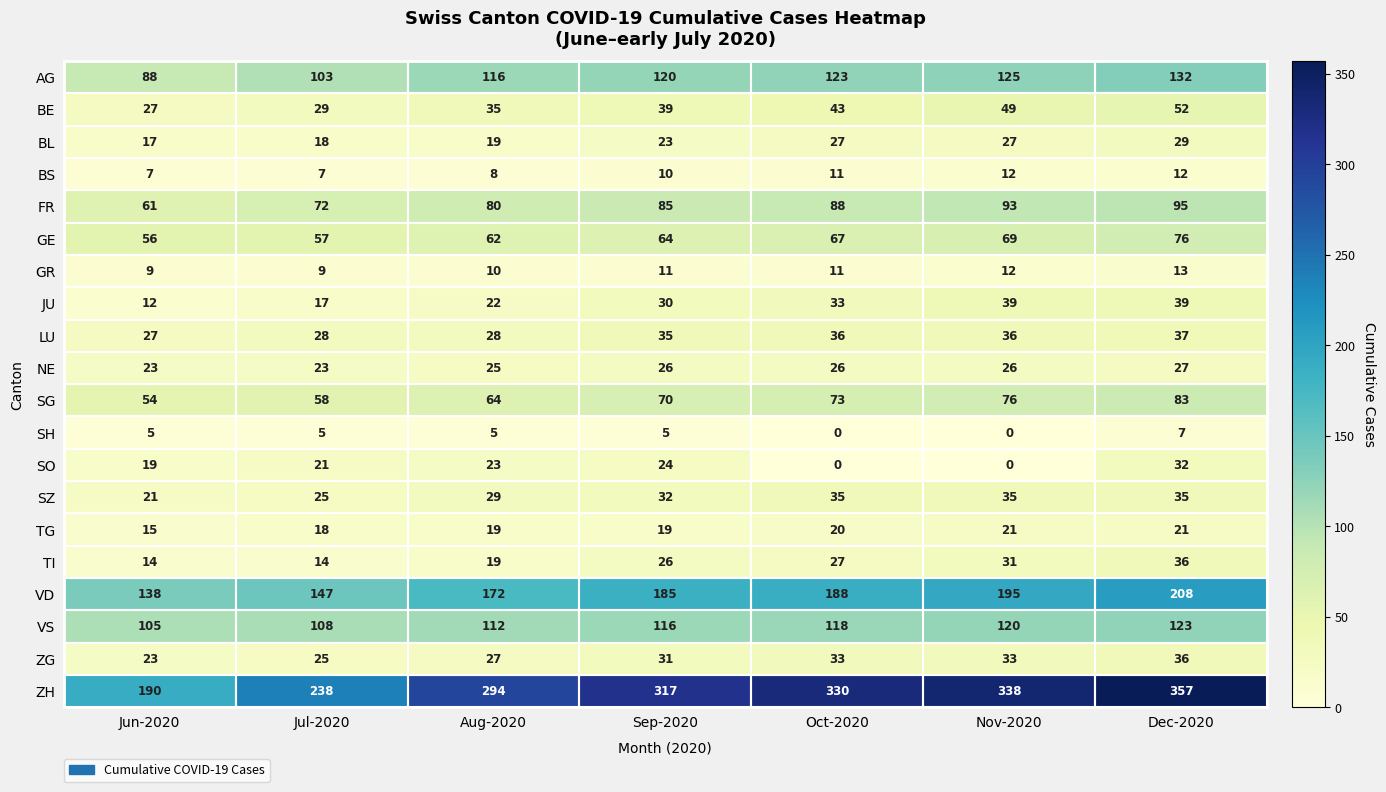

What is the spread (max minus min) of values at Nov-2020?

338